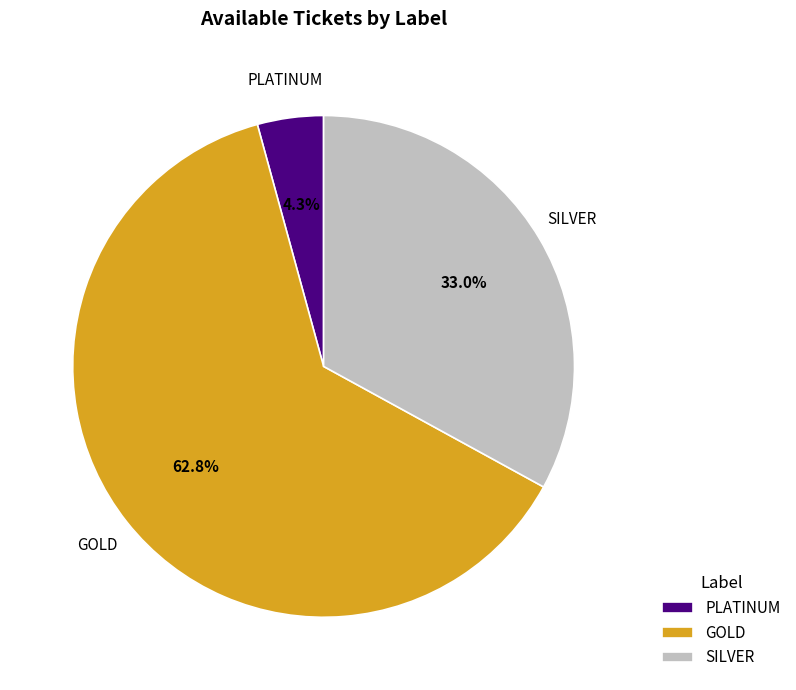

Rank the categories by value from lowest to highest.

PLATINUM, SILVER, GOLD